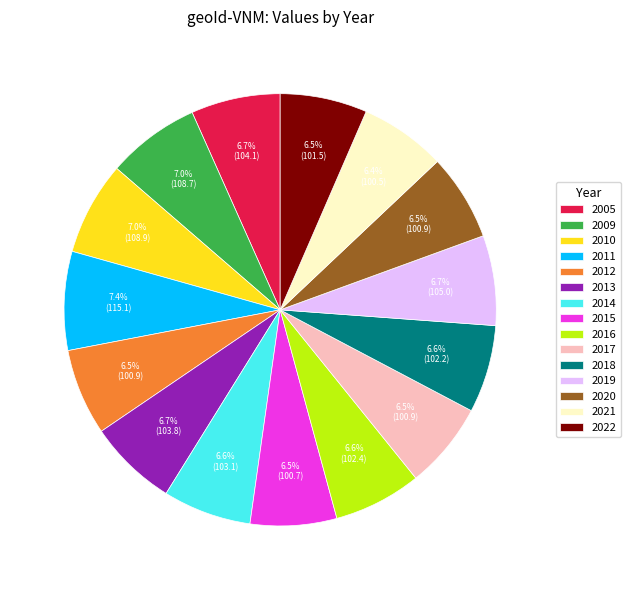

Is the sum of 2020 and 2009 greater than half?

No